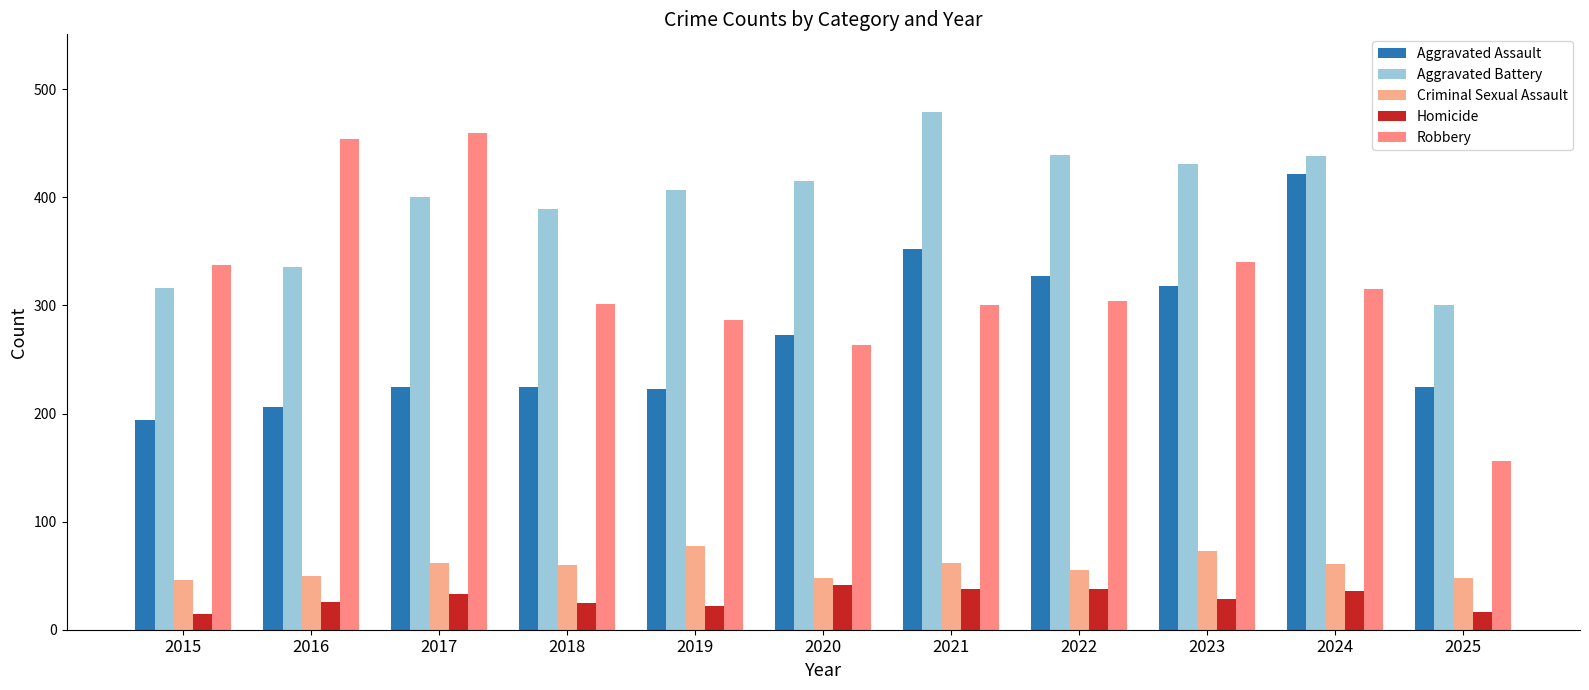

What are all the series names shown in the legend?

Aggravated Assault, Aggravated Battery, Criminal Sexual Assault, Homicide, Robbery